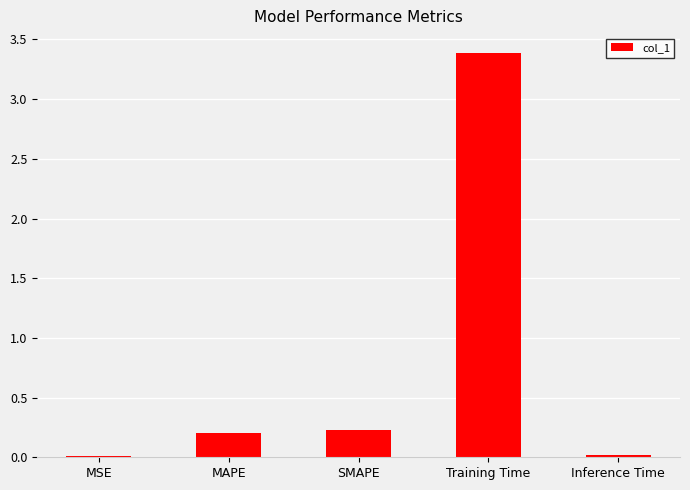

What is the label of the 2nd bar from the left?

MAPE